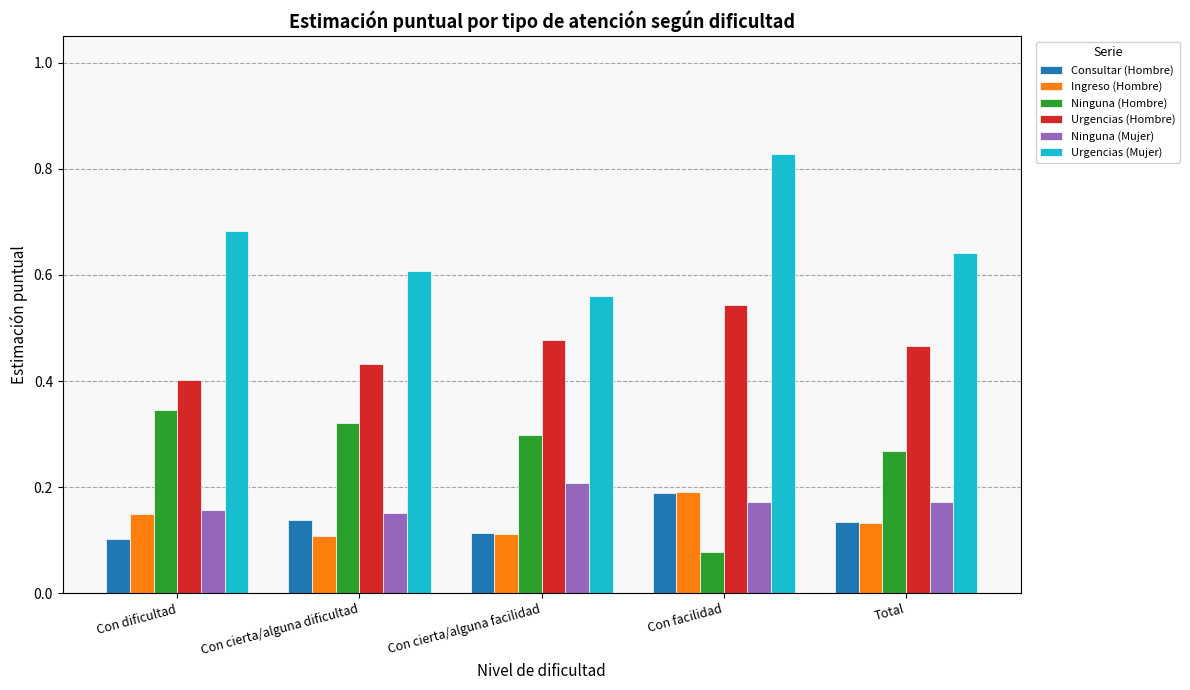

What position from the left is Con cierta/alguna facilidad?

3